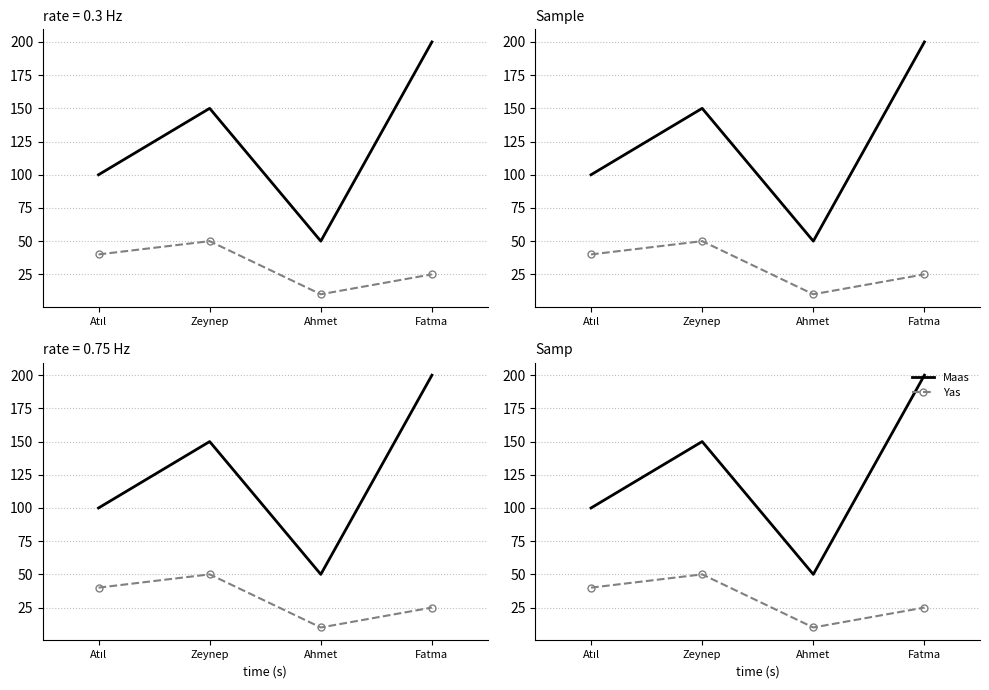

List the series in order of their overall mean, highest first.

Maas, Yas